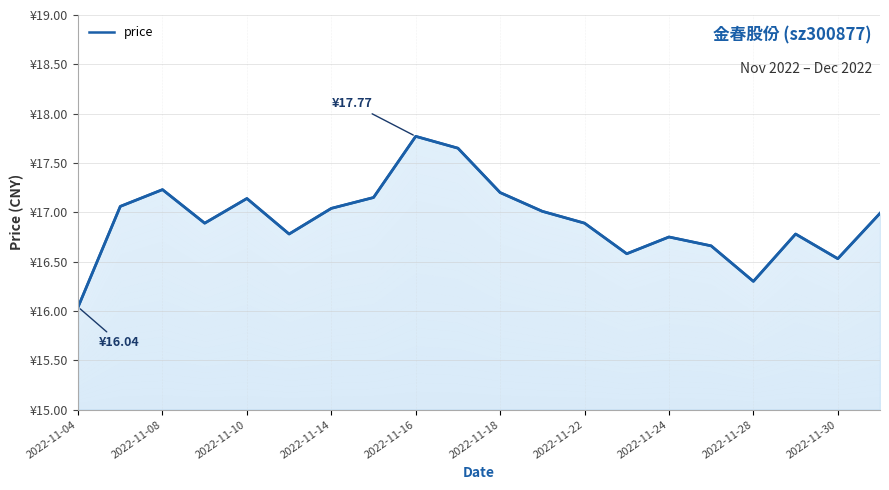

What is the smallest value displayed?

16.0